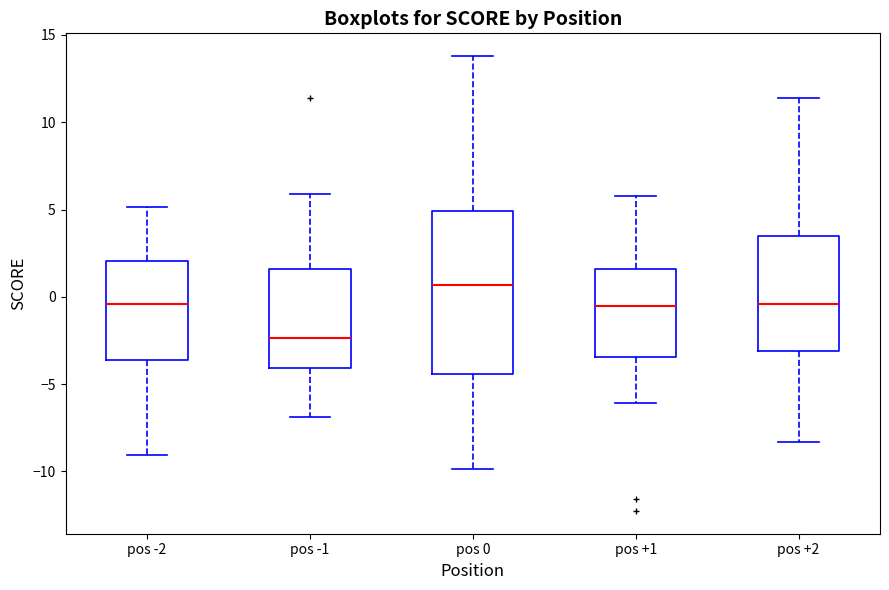

Where does the median line of the box for pos +1 sit on the y-axis? The values are not printed on the chart, so give them approximately, as read against the axis.

-0.5